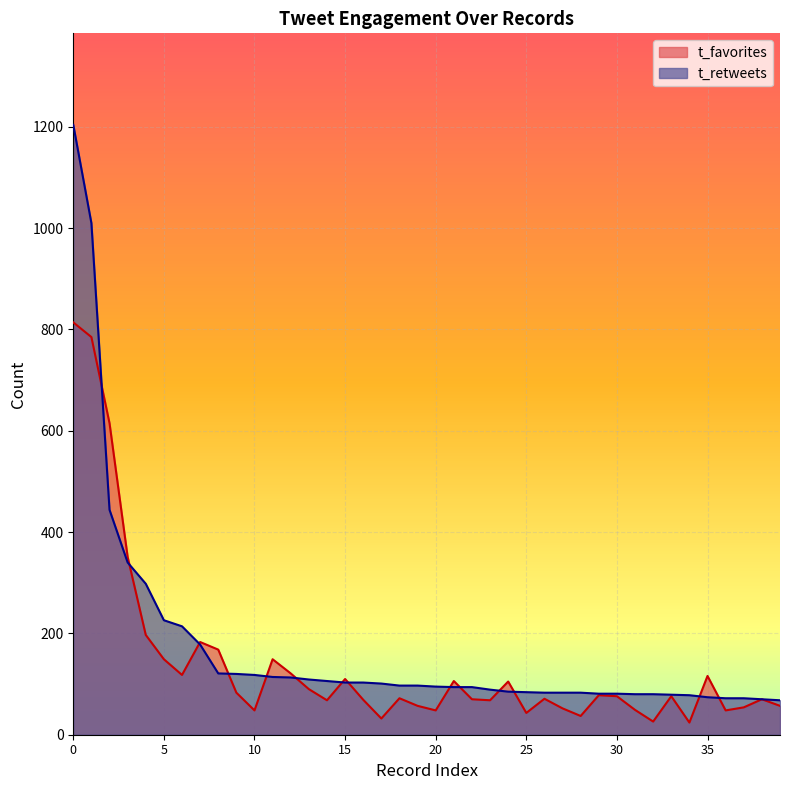

What is the minimum value shown in the chart?

24